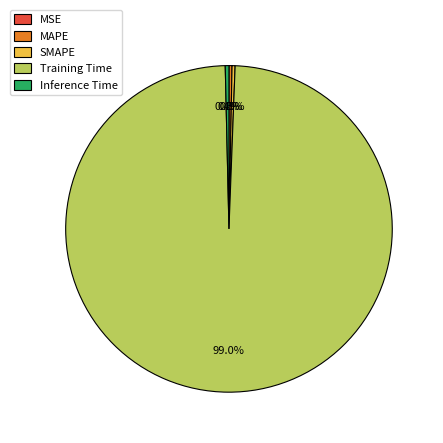

How much of the chart is everything except SMAPE?

99.7%